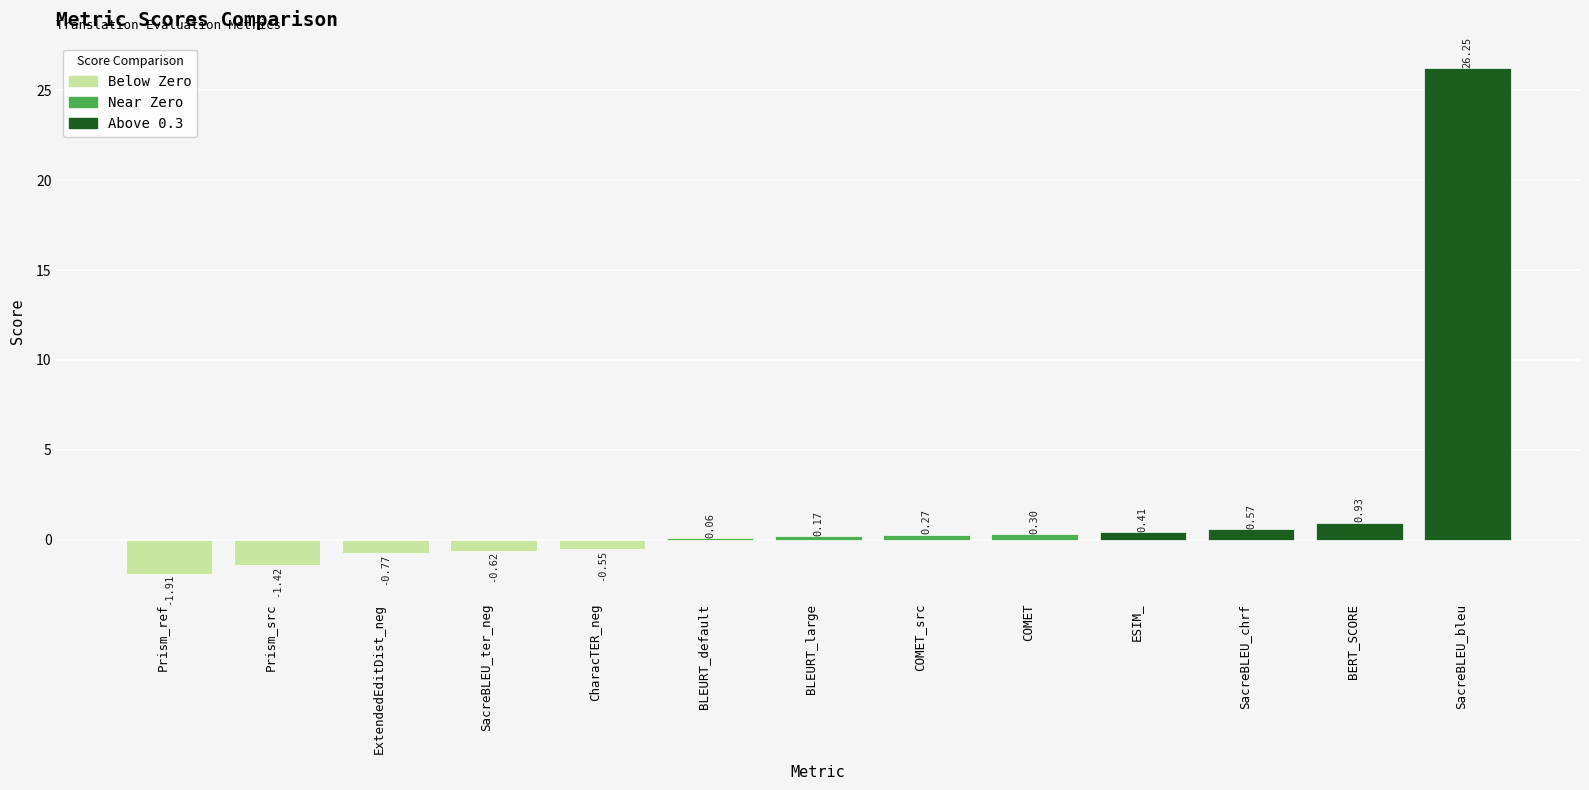

What is the change in value from ExtendedEditDist_neg to SacreBLEU_chrf?

+1.3